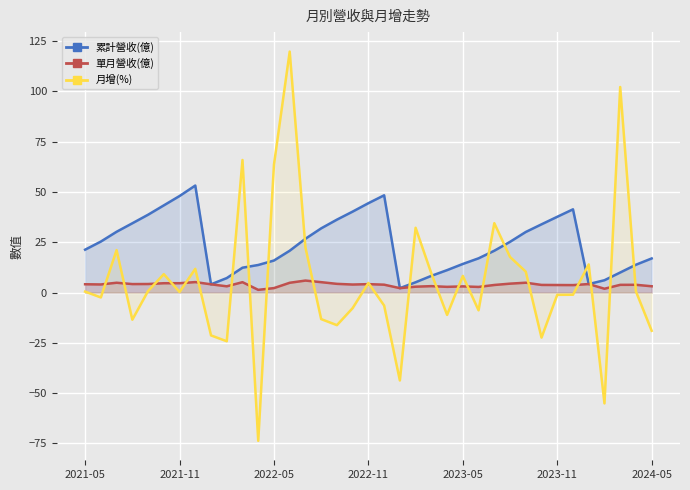

True or false: 單月營收(億) and 累計營收(億) cross at least once.

False